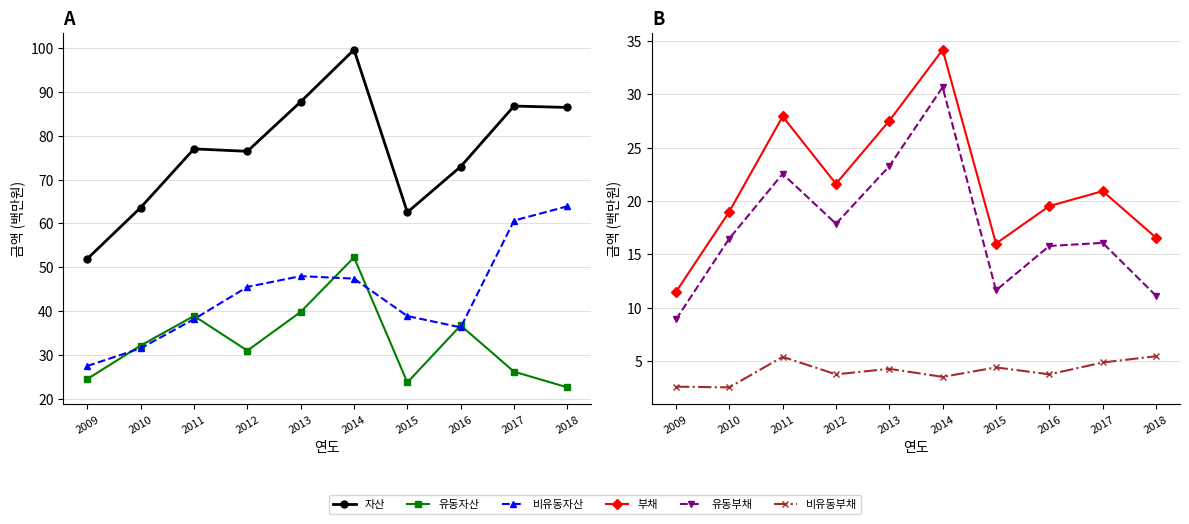

What is the difference between the second highest and second lowest values in the 비유동부채 series?

2.8